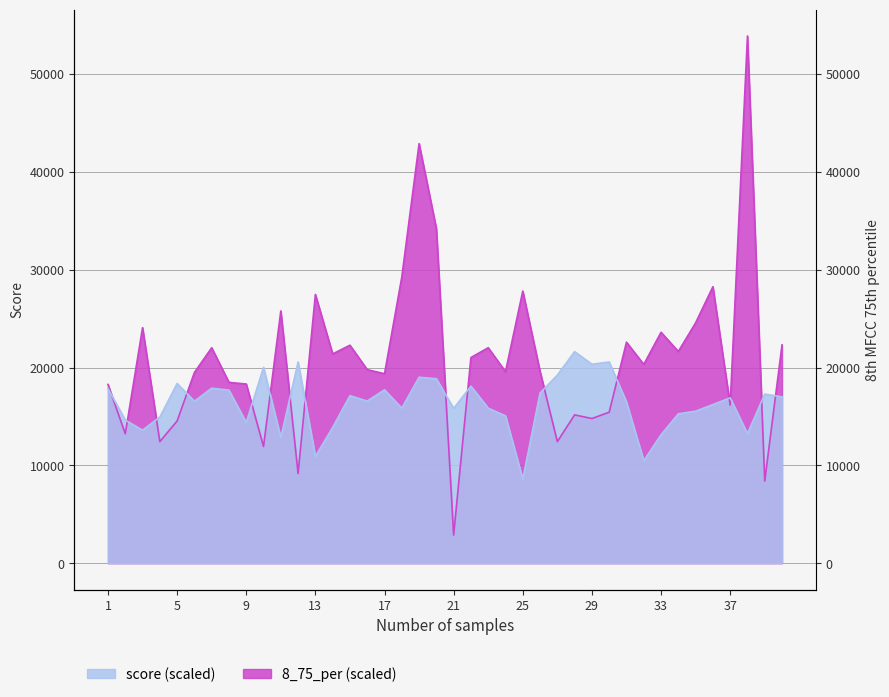

Which series has the largest total across all categories?

8_75_per